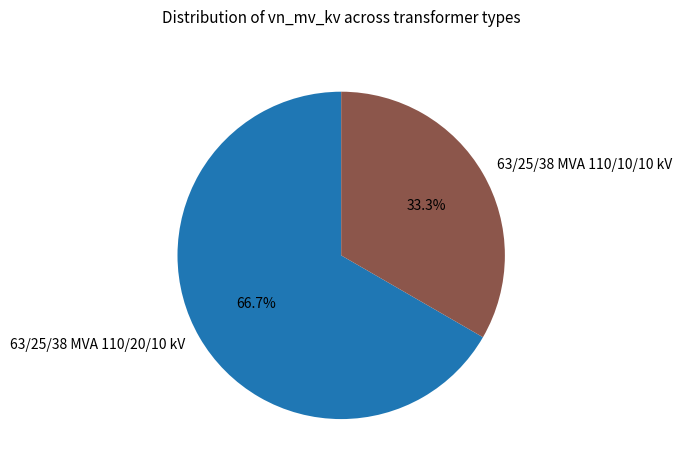

Approximately how many times larger is the value at 63/25/38 MVA 110/10/10 kV compared to 63/25/38 MVA 110/20/10 kV?

0.5